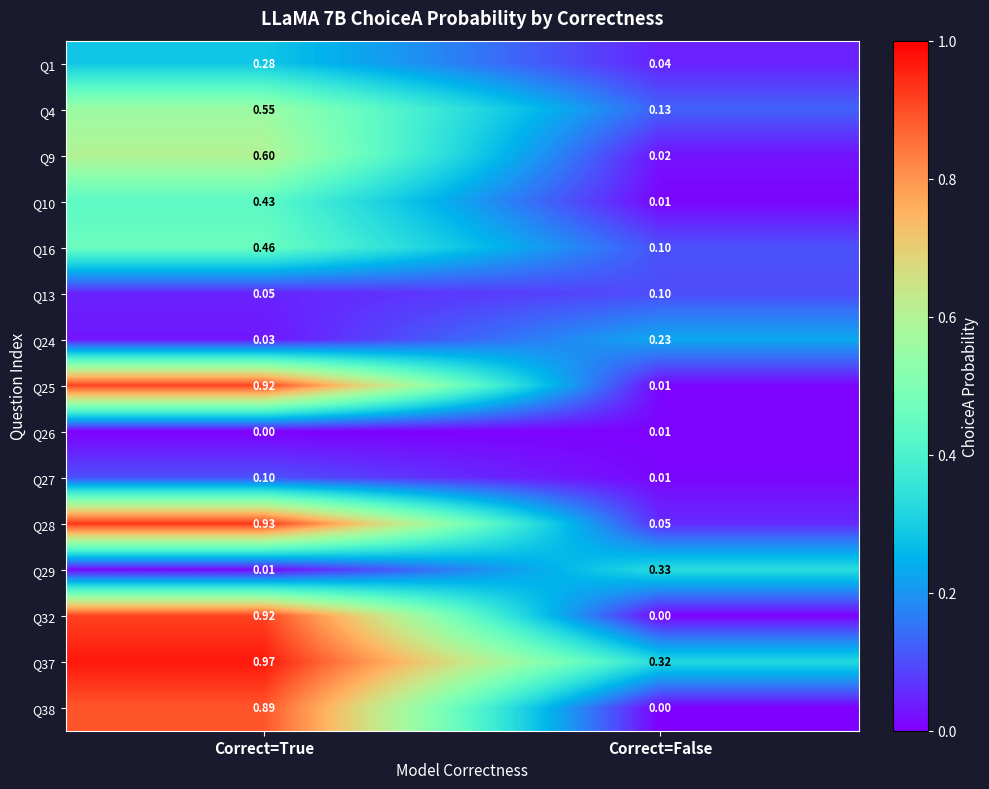

Between Correct=True and Correct=False, which series saw the biggest shift?

Q32